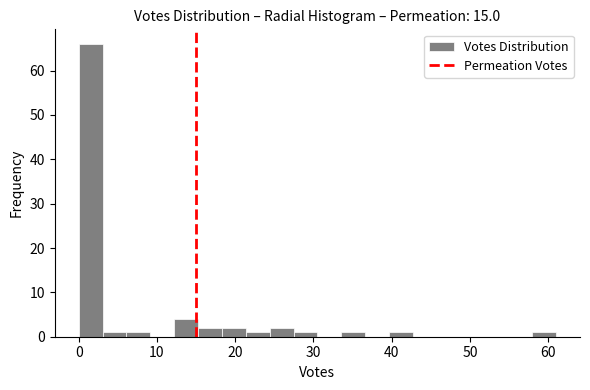

Read against the x-axis, roughly where is the centre of the tallest bar?

2